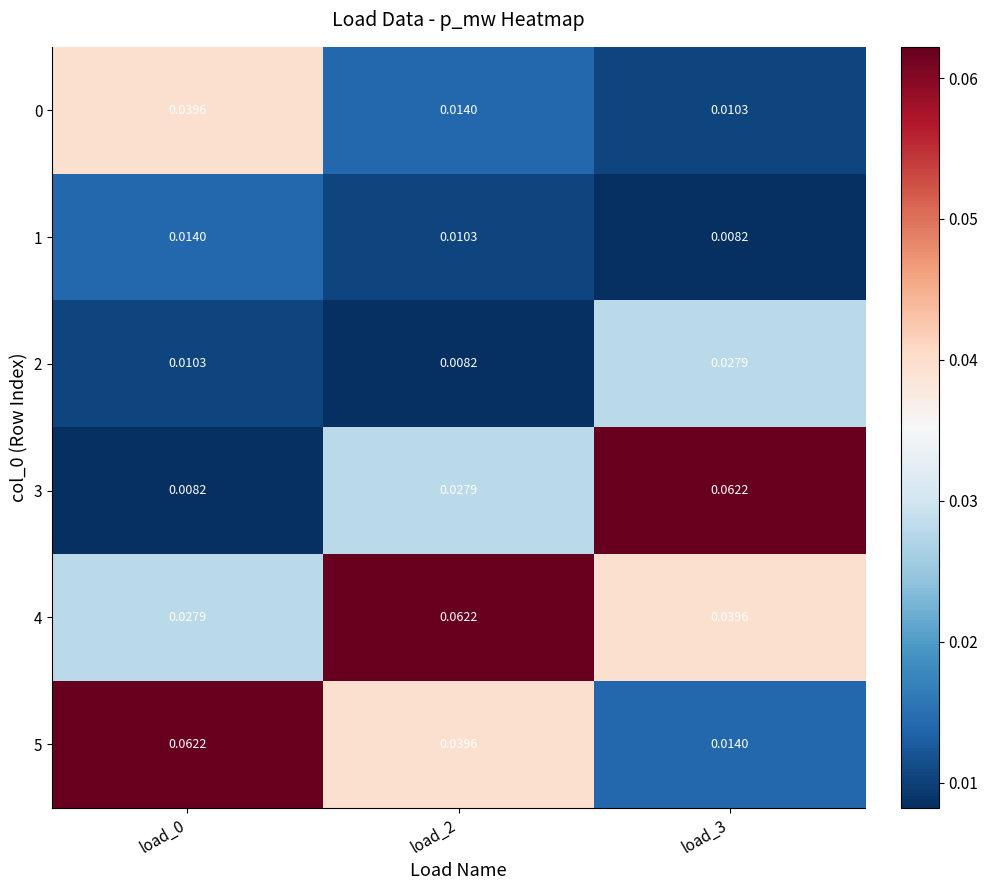

Is the value of 0 at load_2 greater than the value of 3 at load_3?

No